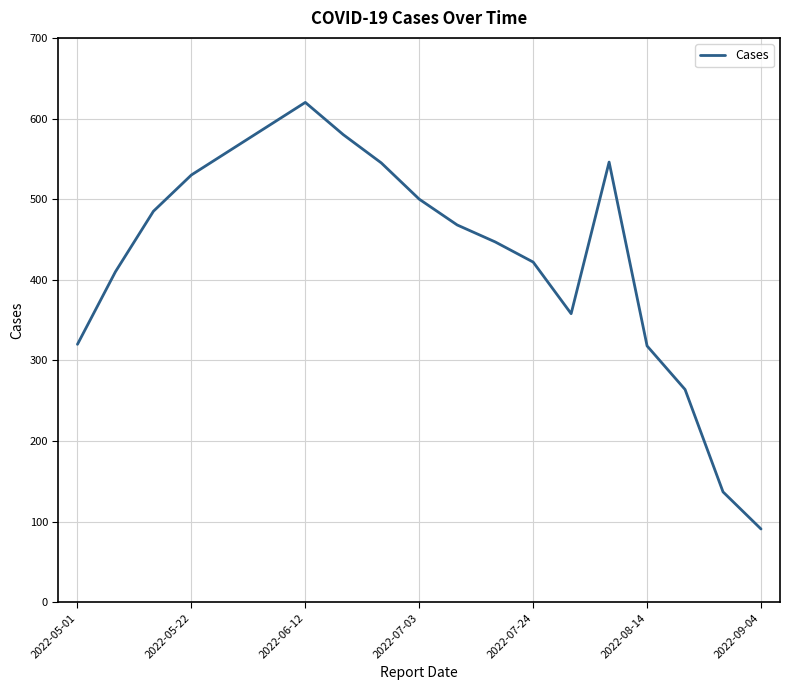

What is the difference between the maximum and minimum values?

529